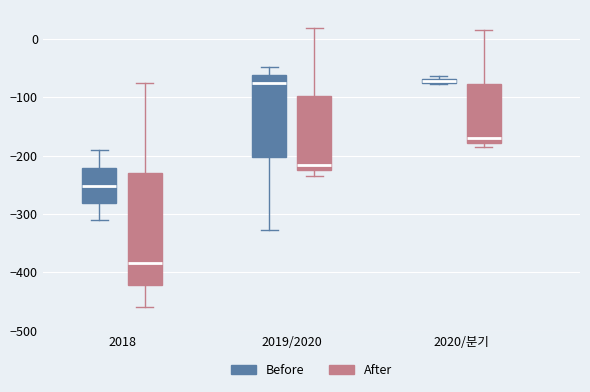

Where does the median line of the box for 2019/2020 (Before) sit on the y-axis? The values are not printed on the chart, so give them approximately, as read against the axis.

-80